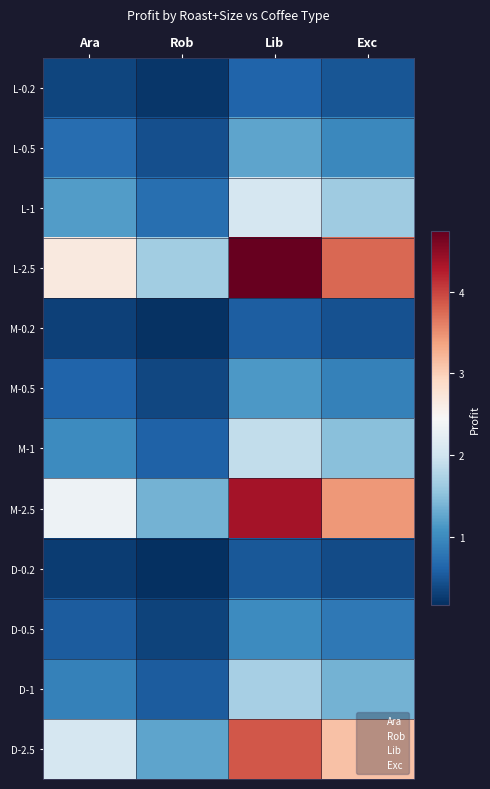

Reading right to left, what are all the values shown in this chart?

L-0.2: Exc=0.5	Lib=0.6	Rob=0.2	Ara=0.3
L-0.5: Exc=1.0	Lib=1.2	Rob=0.4	Ara=0.7
L-1: Exc=1.6	Lib=2.1	Rob=0.7	Ara=1.2
L-2.5: Exc=3.8	Lib=4.7	Rob=1.6	Ara=2.7
M-0.2: Exc=0.4	Lib=0.6	Rob=0.2	Ara=0.3
M-0.5: Exc=0.9	Lib=1.1	Rob=0.4	Ara=0.6
M-1: Exc=1.5	Lib=1.9	Rob=0.6	Ara=1.0
M-2.5: Exc=3.4	Lib=4.4	Rob=1.4	Ara=2.3
D-0.2: Exc=0.4	Lib=0.5	Rob=0.2	Ara=0.3
D-0.5: Exc=0.8	Lib=1.0	Rob=0.3	Ara=0.5
D-1: Exc=1.4	Lib=1.7	Rob=0.5	Ara=0.9
D-2.5: Exc=3.1	Lib=3.9	Rob=1.2	Ara=2.1